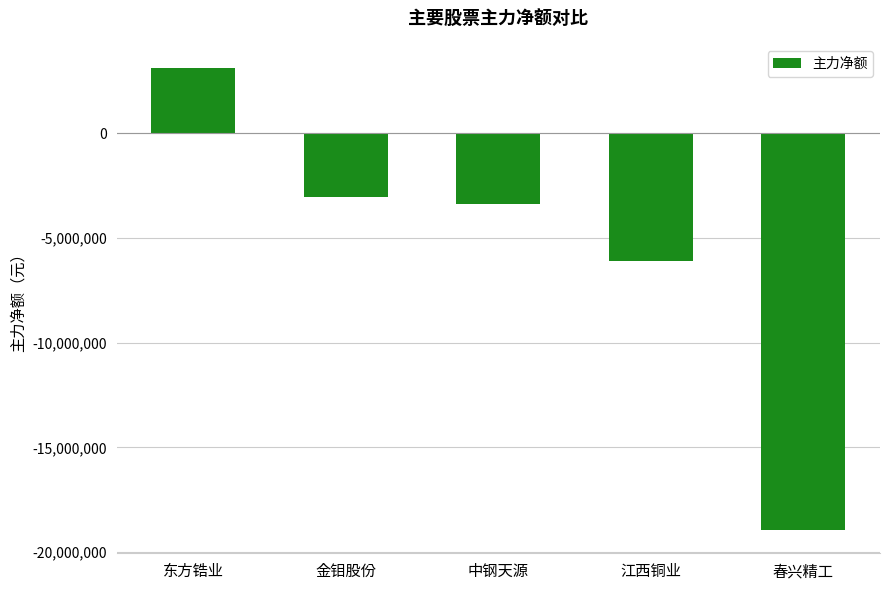

Where does the data first go above -3402072?

东方锆业